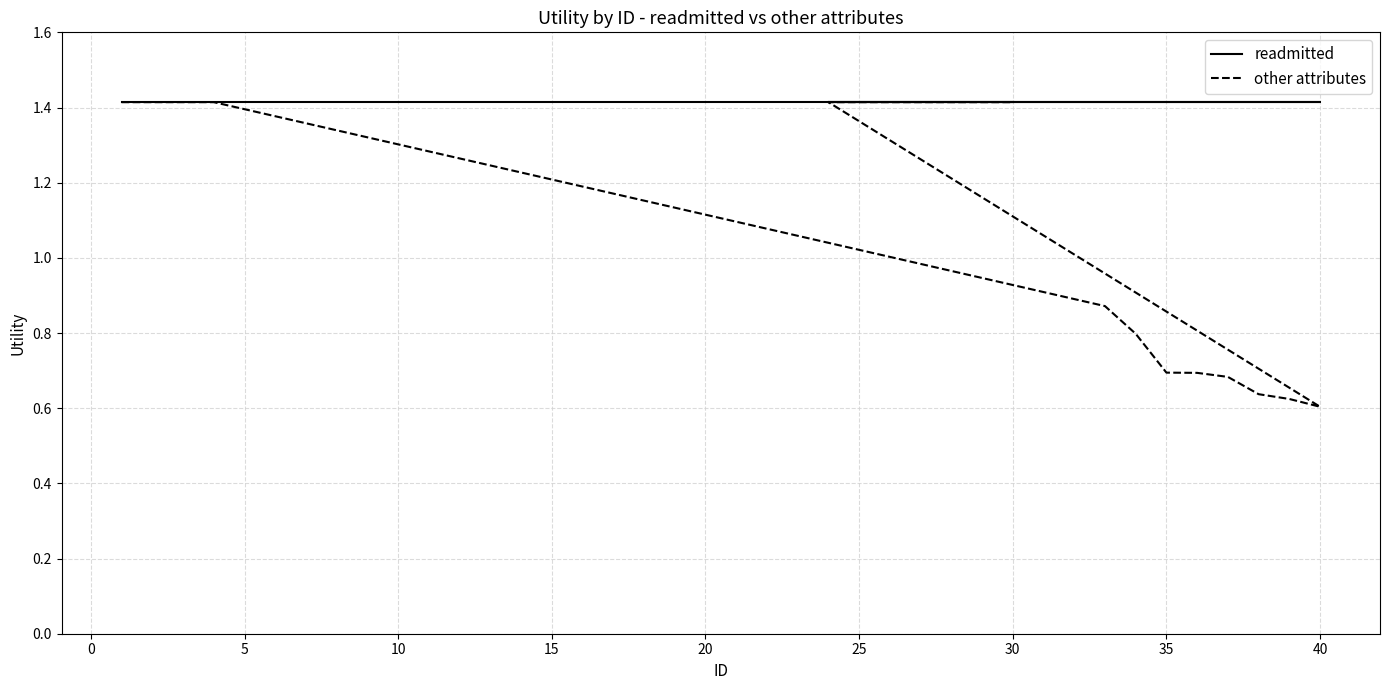

How many interior local valleys does the other attributes series have?

1